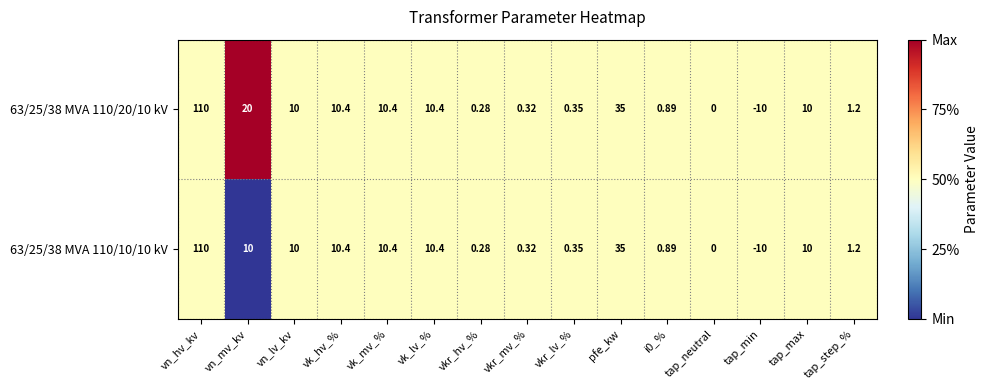

How many series are shown in this chart?

2